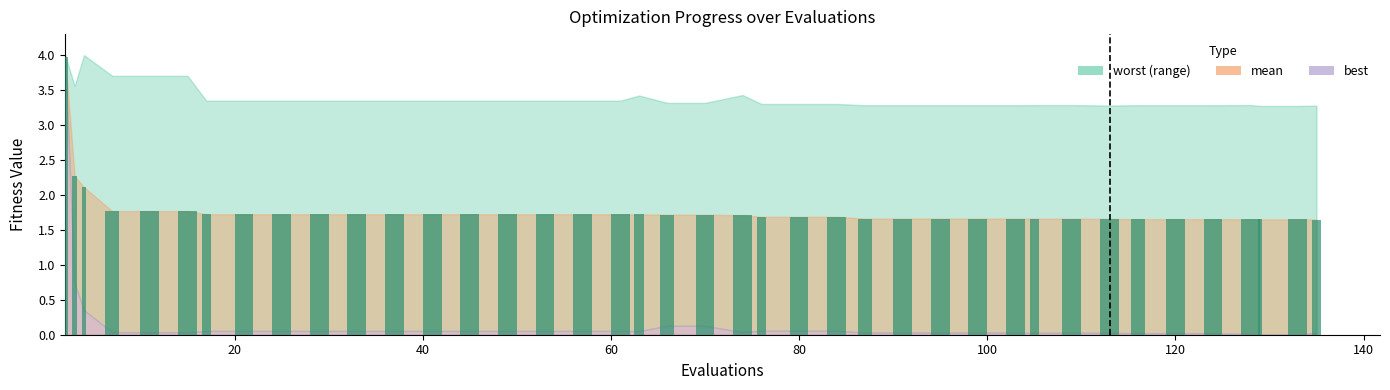

What is the greatest value displayed?

4.0